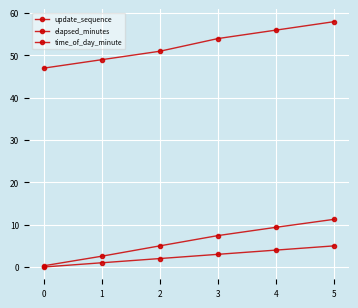

Reading left to right, what are all the values shown in this chart?

update_sequence: 0.0	1.0	2.0	3.0	4.0	5.0
elapsed_minutes: 0.3	2.5	5.0	7.4	9.4	11.3
time_of_day_minute: 47.0	49.0	51.0	54.0	56.0	58.0